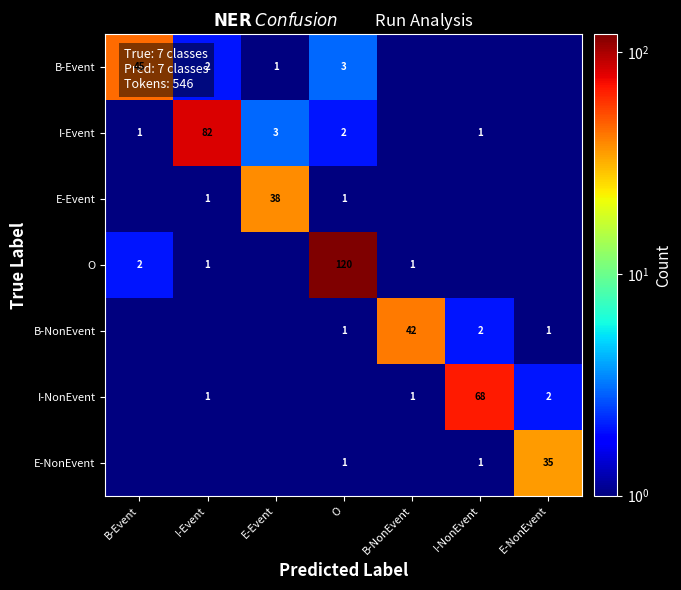

True or false: E-NonEvent has a value of 1.0 at I-NonEvent.

True